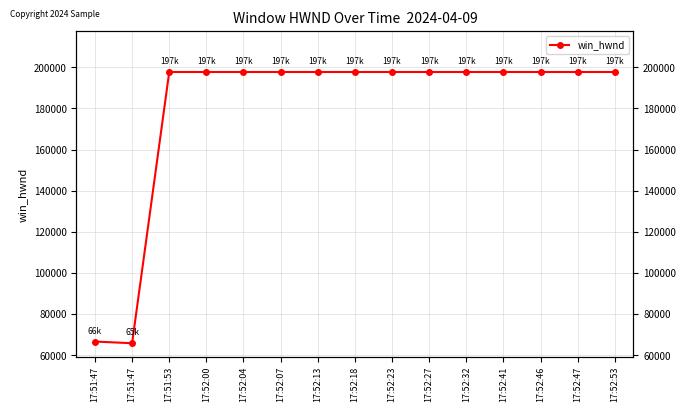

The chart shows a value of 197686 at 17:52:32. True or false?

True